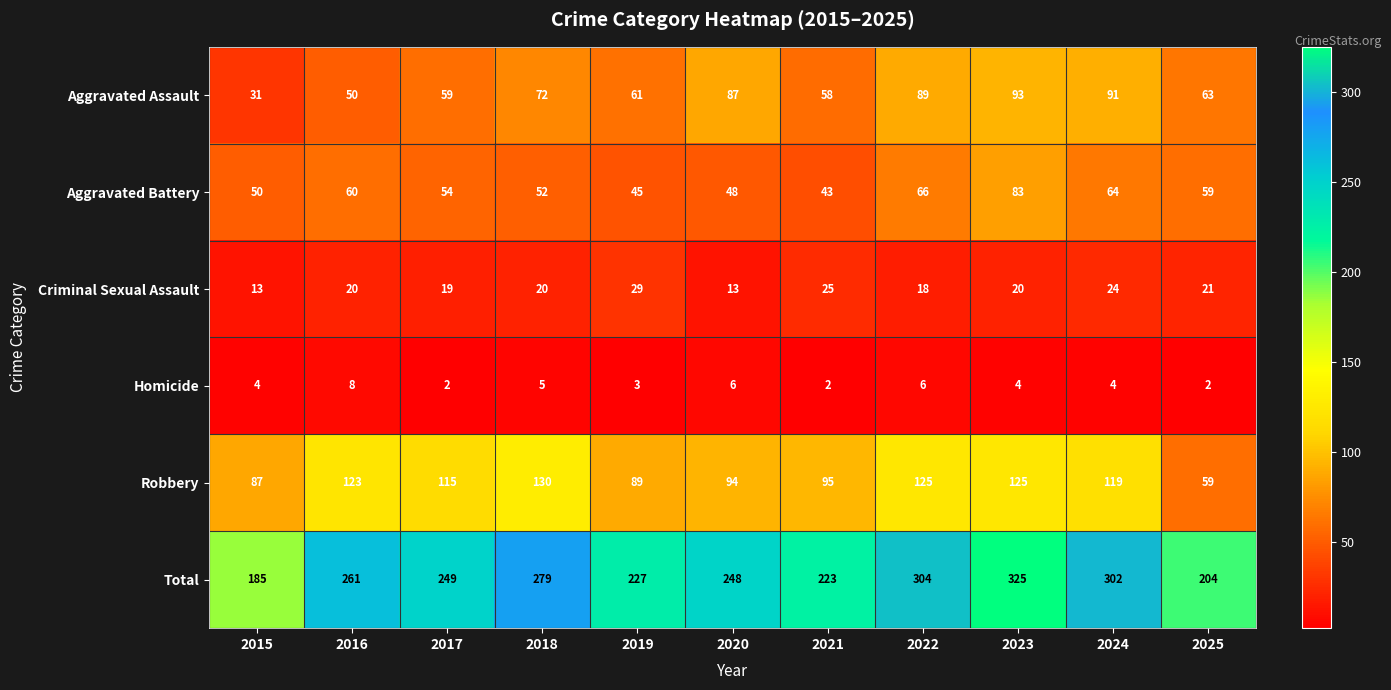

What is the total value across all series at 2022?

608